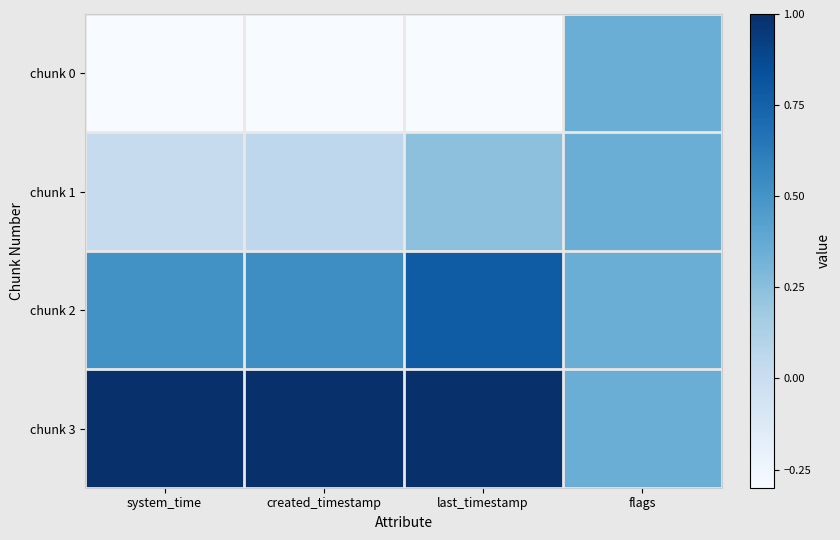

Reading left to right, extract all data points from this chart.

chunk 0: system_time=-0.3	created_timestamp=-0.3	last_timestamp=-0.3	flags=0.4
chunk 1: system_time=0.0	created_timestamp=0.1	last_timestamp=0.2	flags=0.4
chunk 2: system_time=0.5	created_timestamp=0.5	last_timestamp=0.8	flags=0.4
chunk 3: system_time=1.0	created_timestamp=1.0	last_timestamp=1.0	flags=0.4